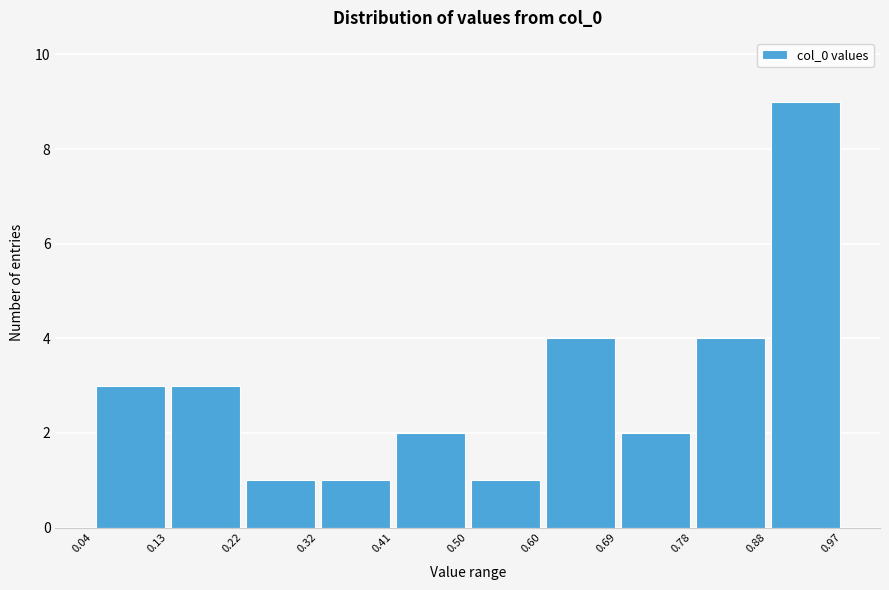

Over which range of the x-axis is the bar tallest?

0.88 to 0.97